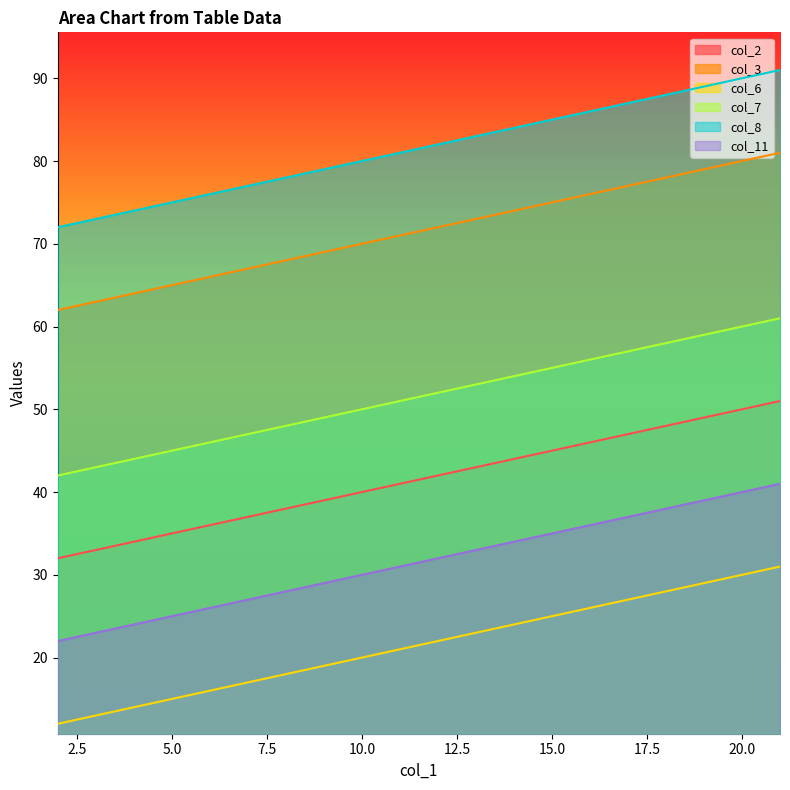

Which series has the widest spread of values?

col_2